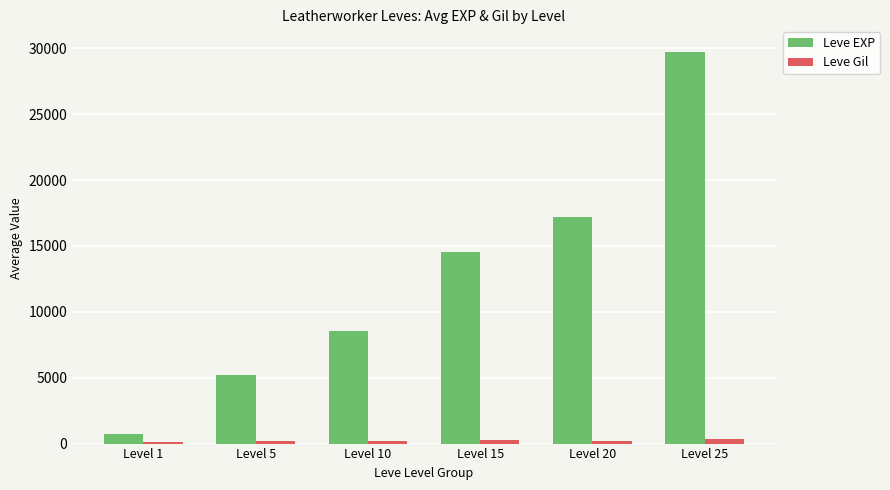

Rank the series by their average value, from highest to lowest.

Leve EXP, Leve Gil